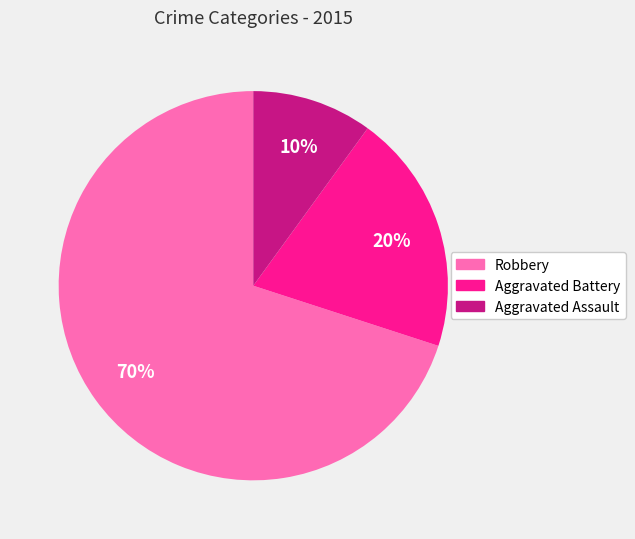

To the nearest percent, what is the difference between the largest and smallest slice percentages?

60%